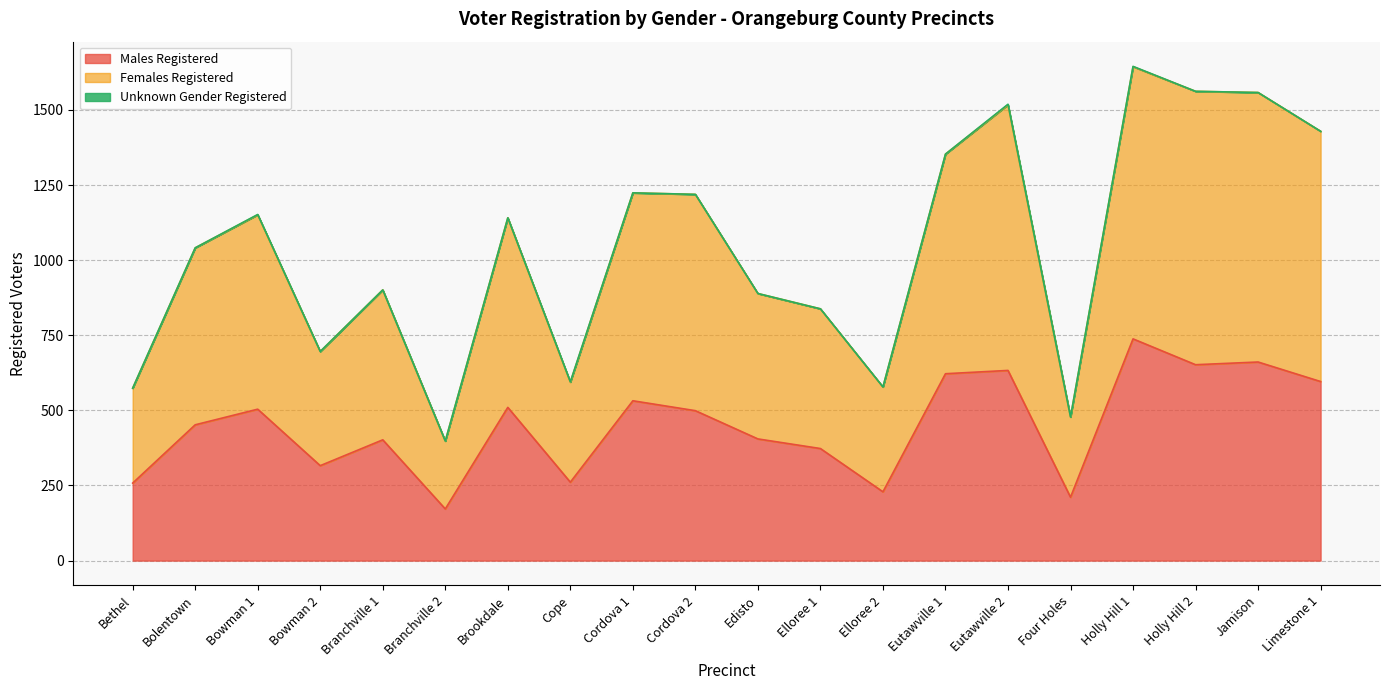

Where is Males Registered nearest to the value 455?

Bolentown